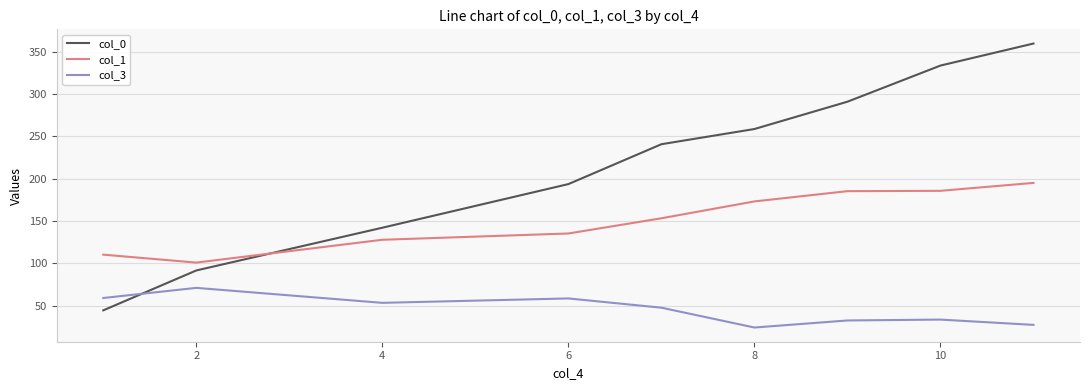

Rank the series by their average value, from lowest to highest.

col_3, col_1, col_0